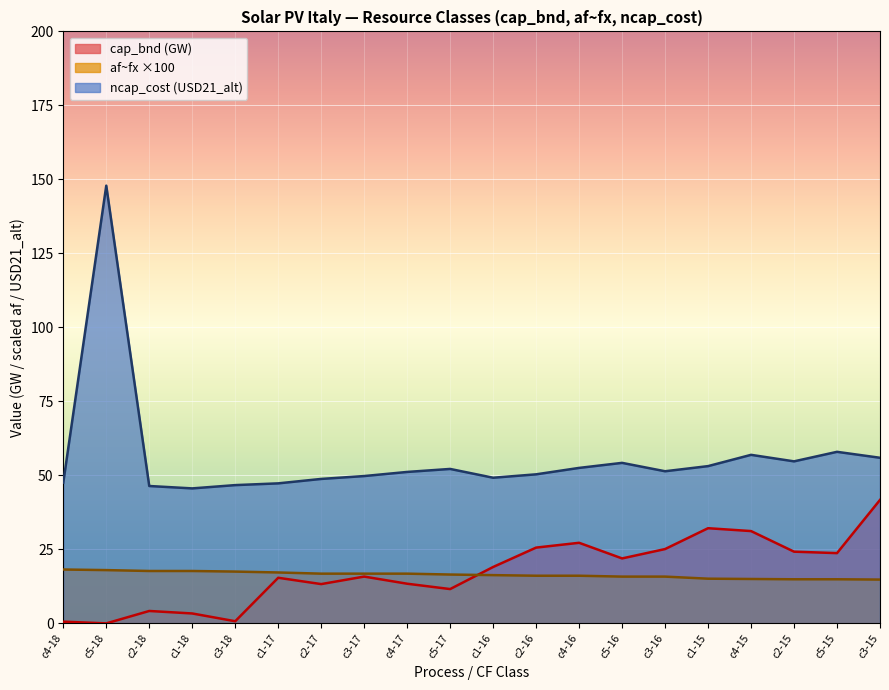

How many lines are shown in the chart?

3